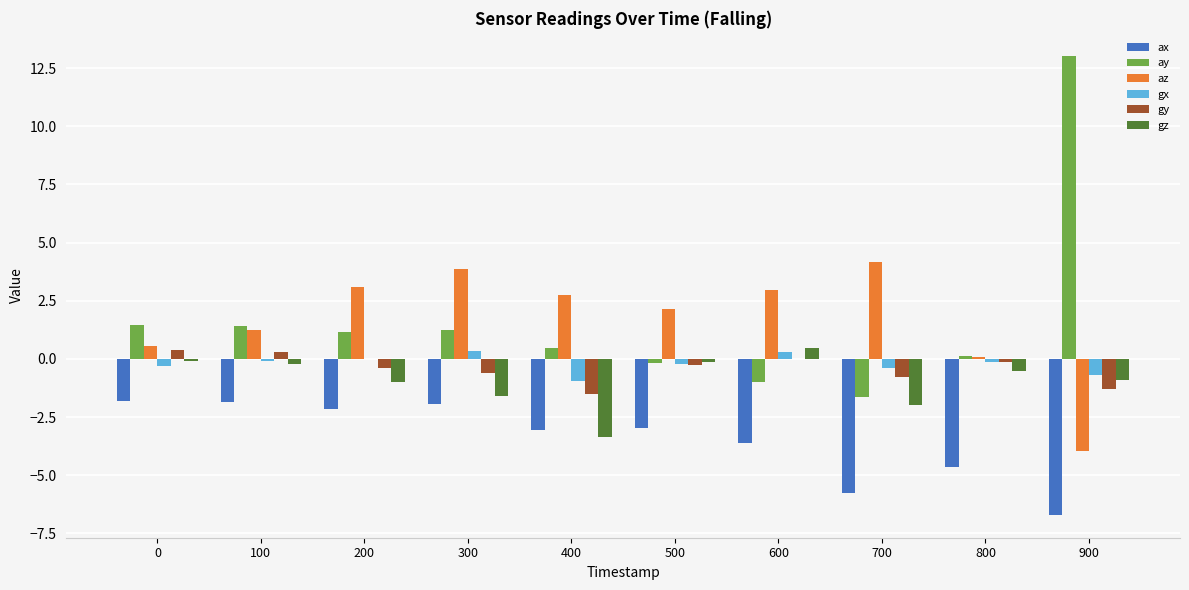

What is the sum of all gx values?

-2.1